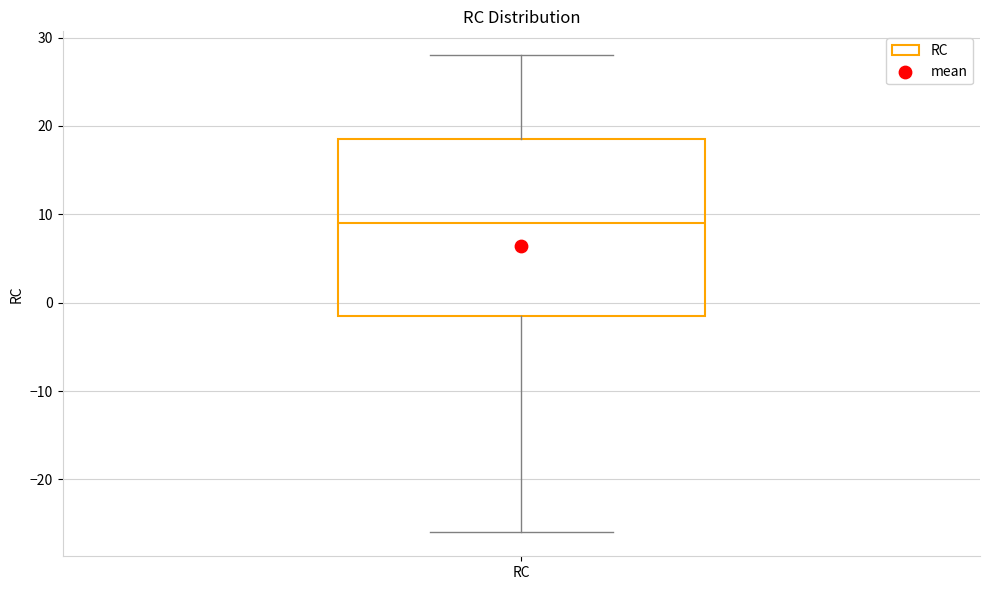

Transcribe this box plot: give where the median line is, the range the box spans, and where the two whiskers end, as read against the y-axis. The values are not printed on the chart, so give them approximately, as read against the axis.

median 9, box -1 to 19, whiskers -26 to 28